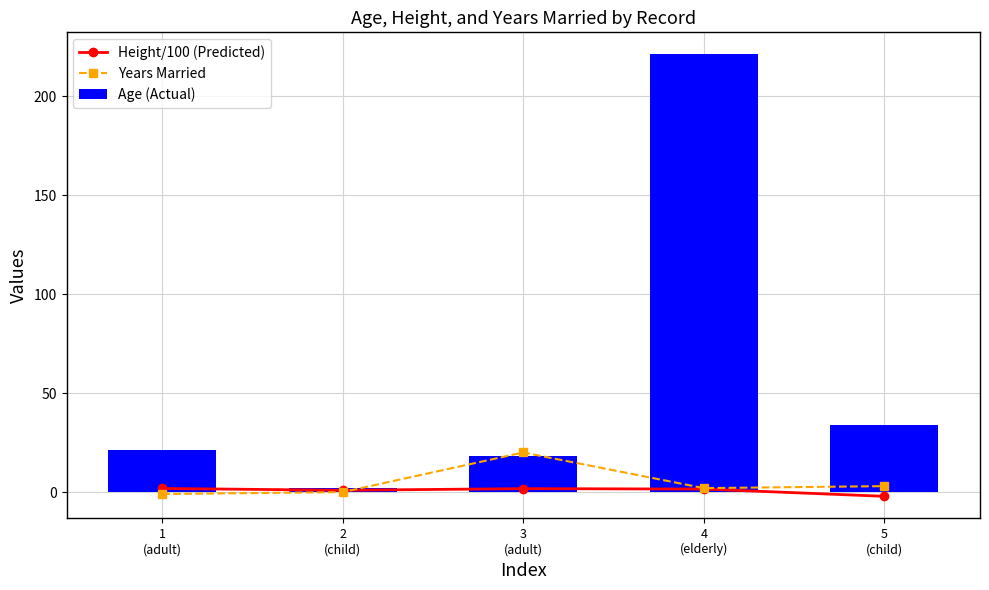

Which series has the largest total across all categories?

Age (Actual)